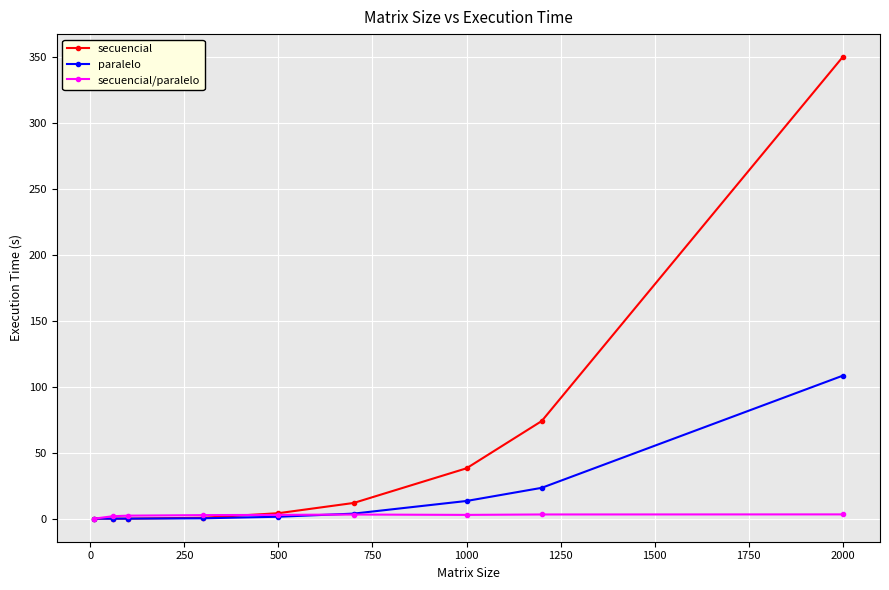

What is the greatest value displayed?

349.8